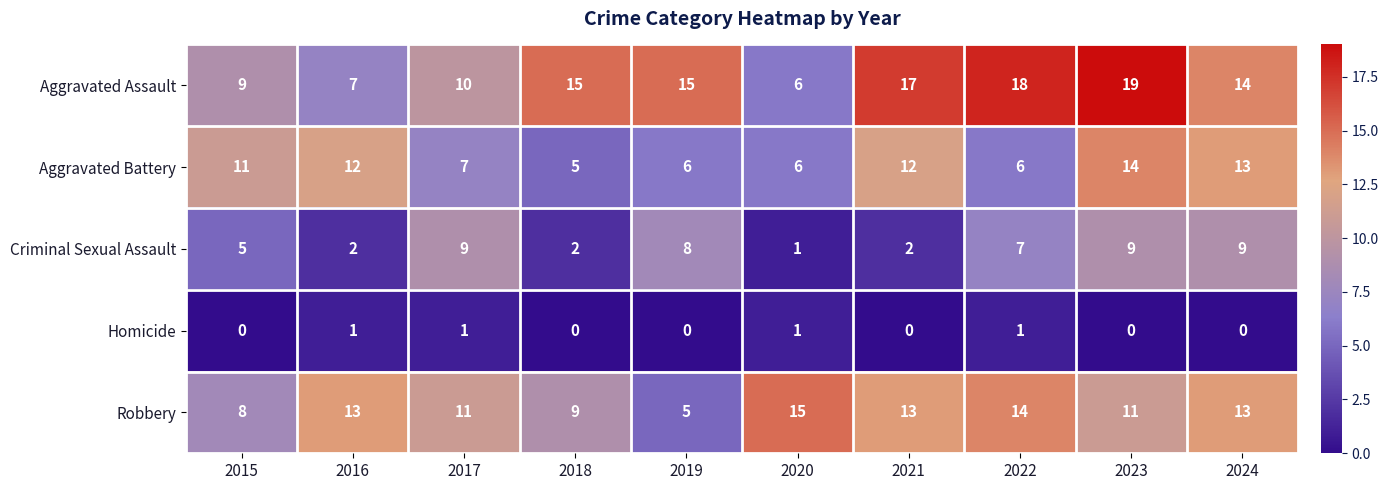

At which category is the sum across all series the highest?

2023